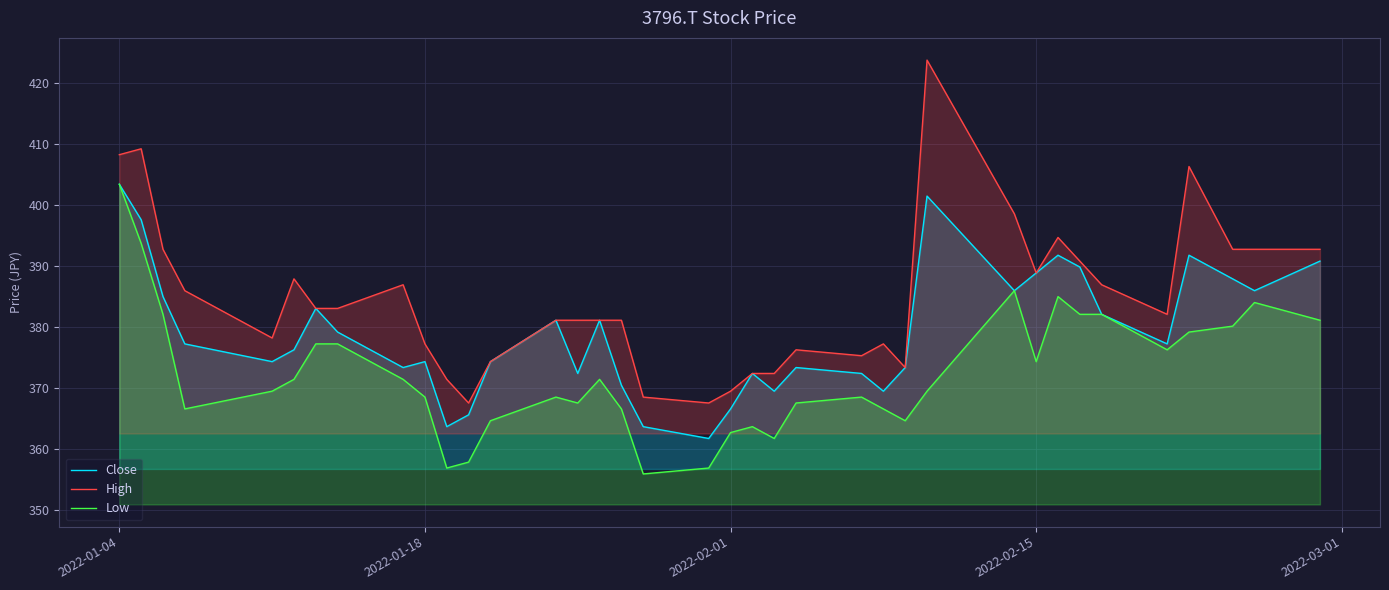

What is the lowest value of the Close series?

361.7